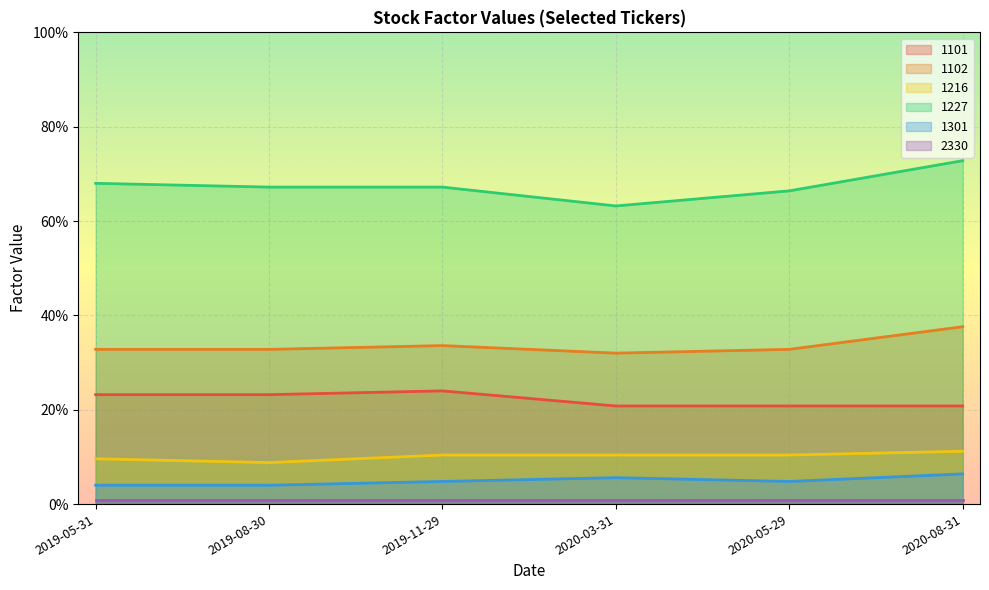

At which category does the chart reach its minimum across all series?

2019-05-31